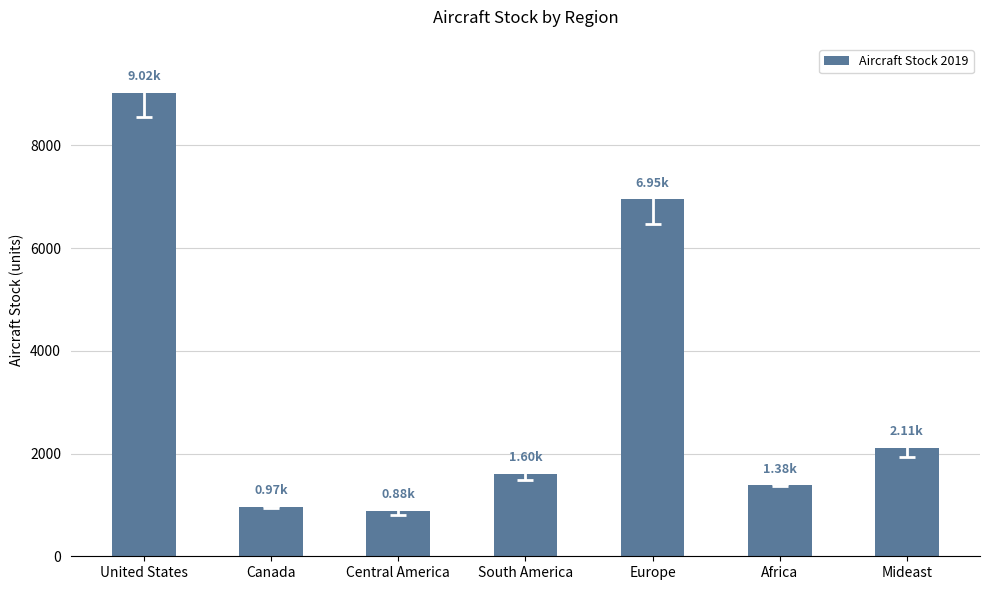

What position from the right is Mideast?

1